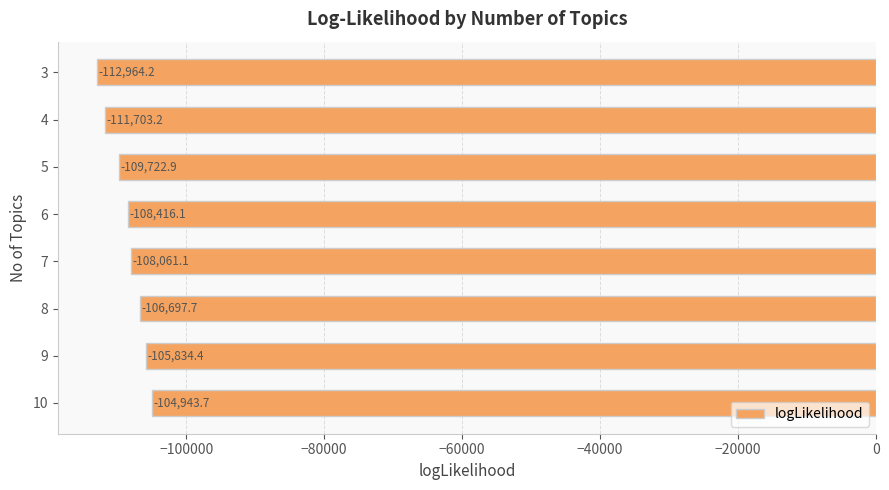

How many bars are there in total?

8